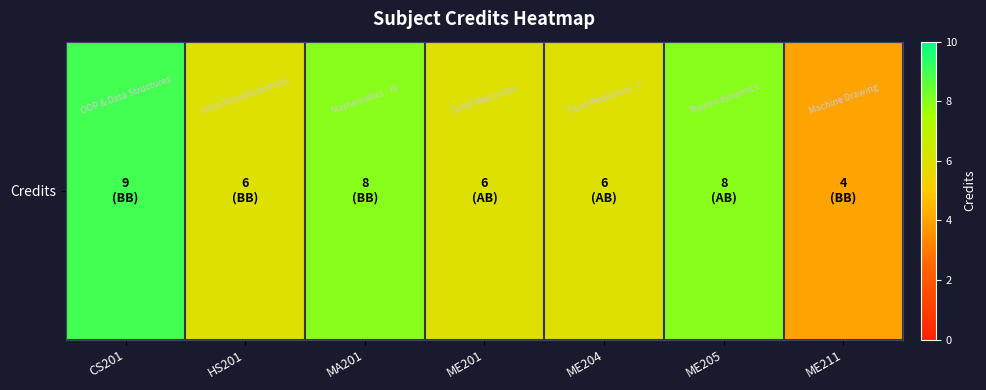

The chart shows a value of 15 at CS201. True or false?

False